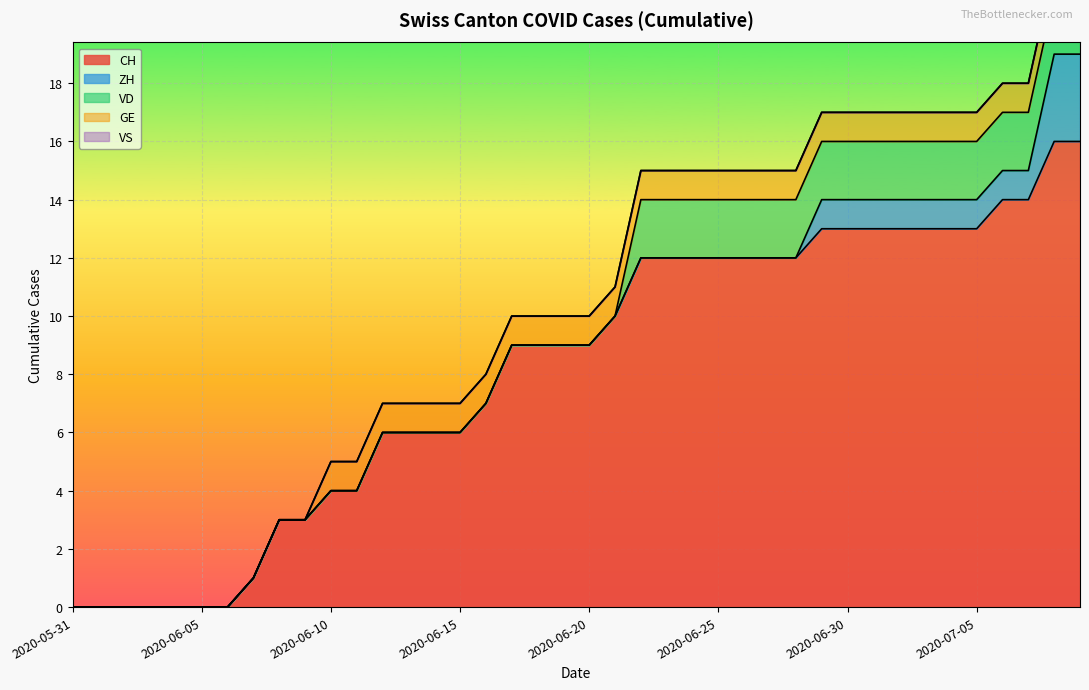

At 2020-06-16, list the series in order from largest to smallest.

CH, GE, ZH, VD, VS